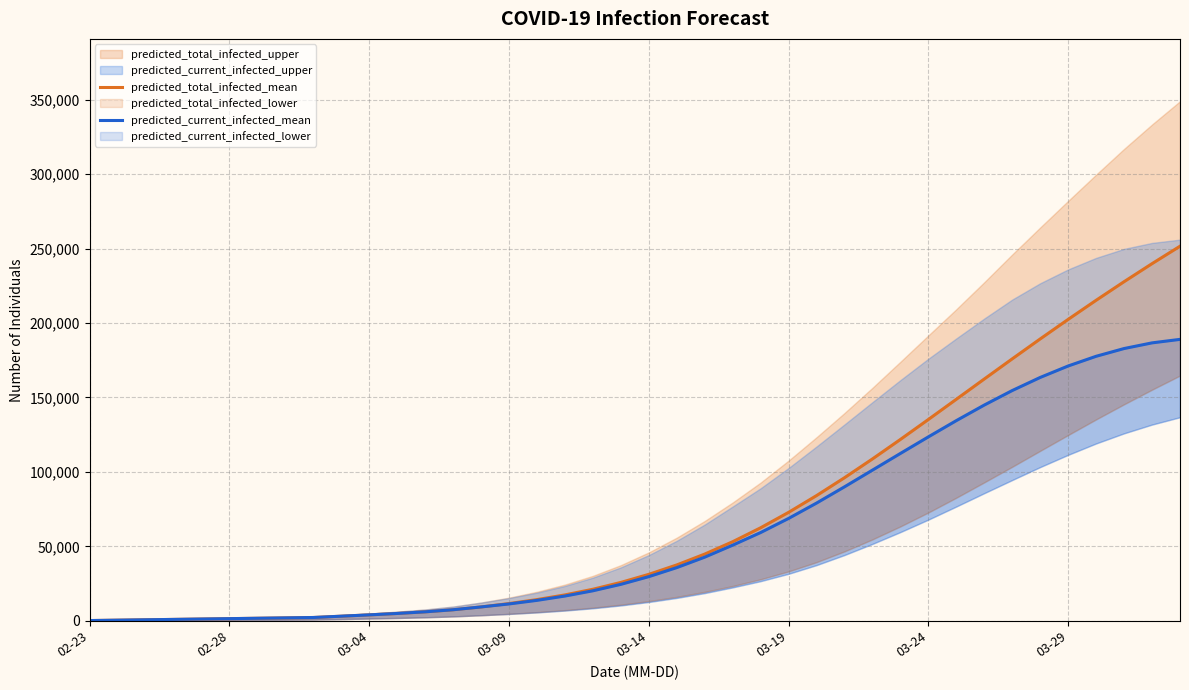

At 22, list the series in order from smallest to largest.

predicted_current_infected_mean, predicted_total_infected_mean